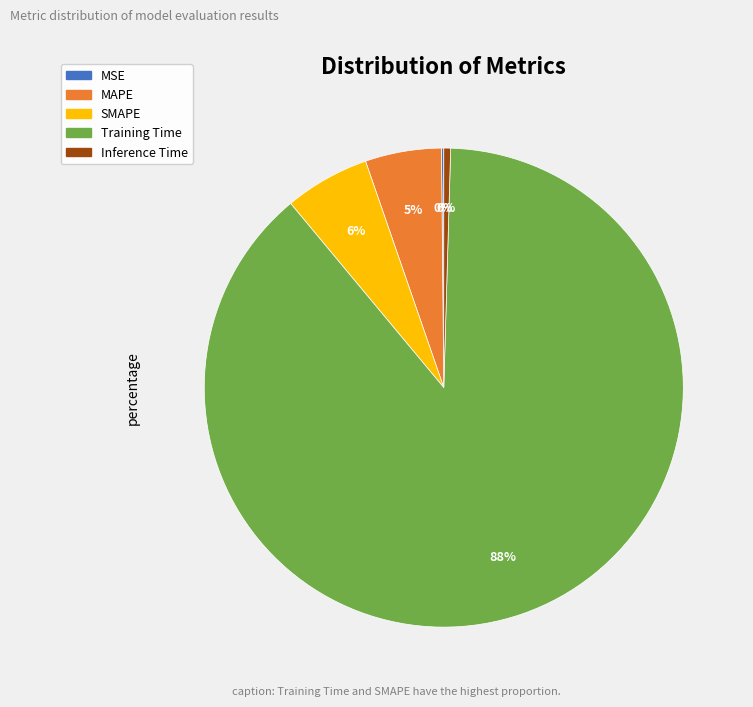

Is the sum of SMAPE and Training Time greater than half?

Yes